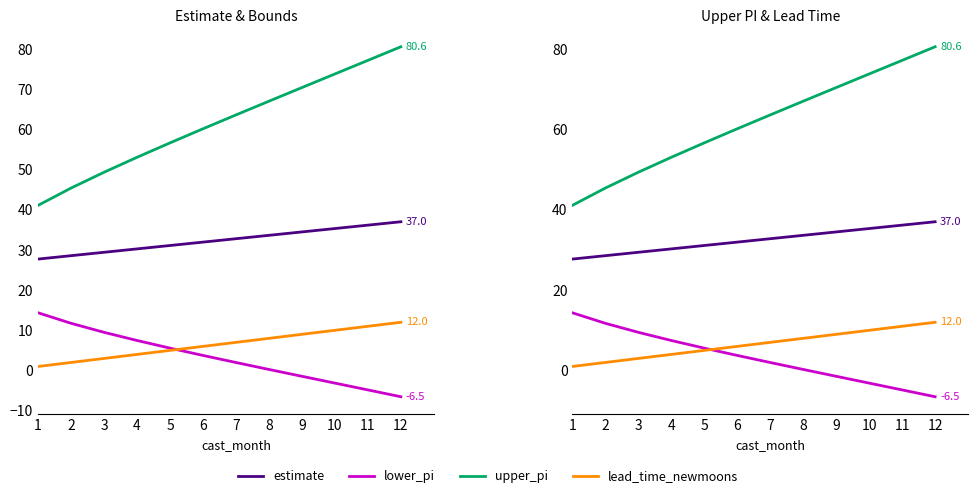

How many lines are shown in the chart?

4